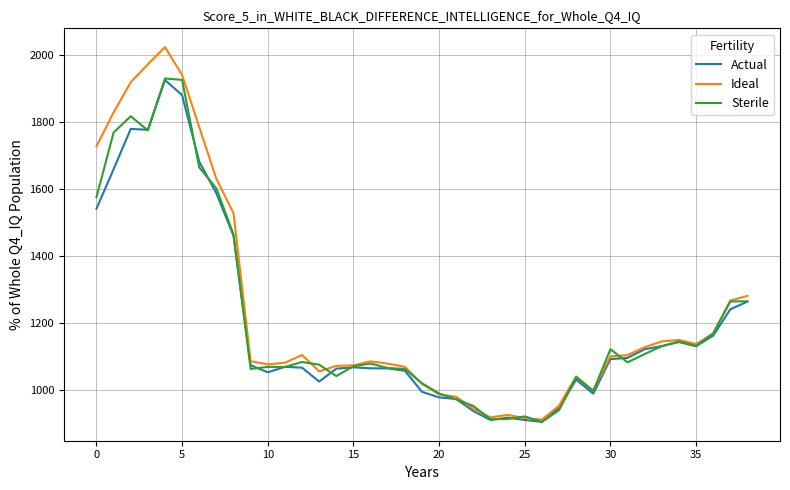

Which series has the largest range (max minus min)?

Ideal